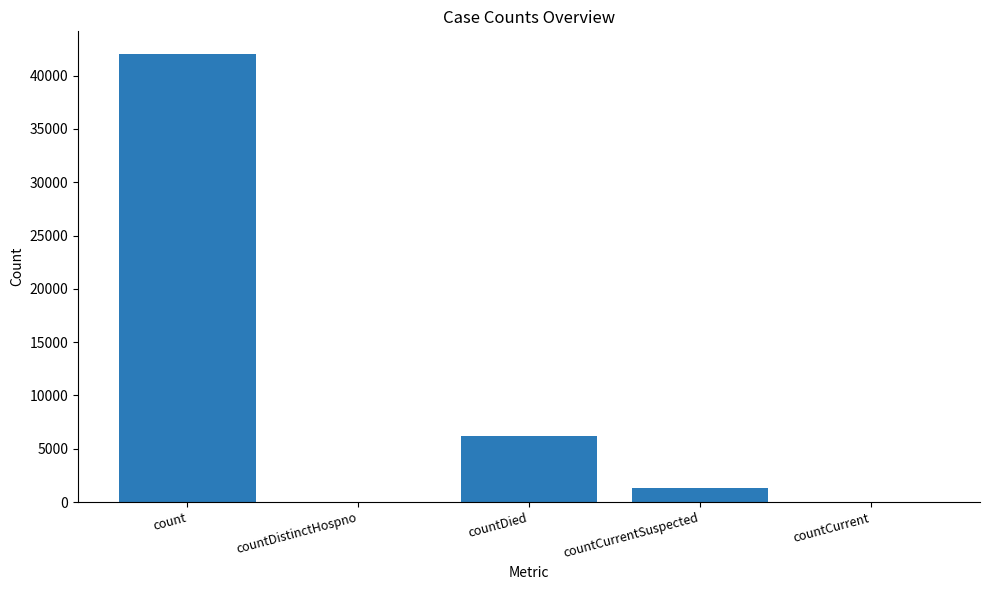

At which category does the chart reach its peak across all series?

count